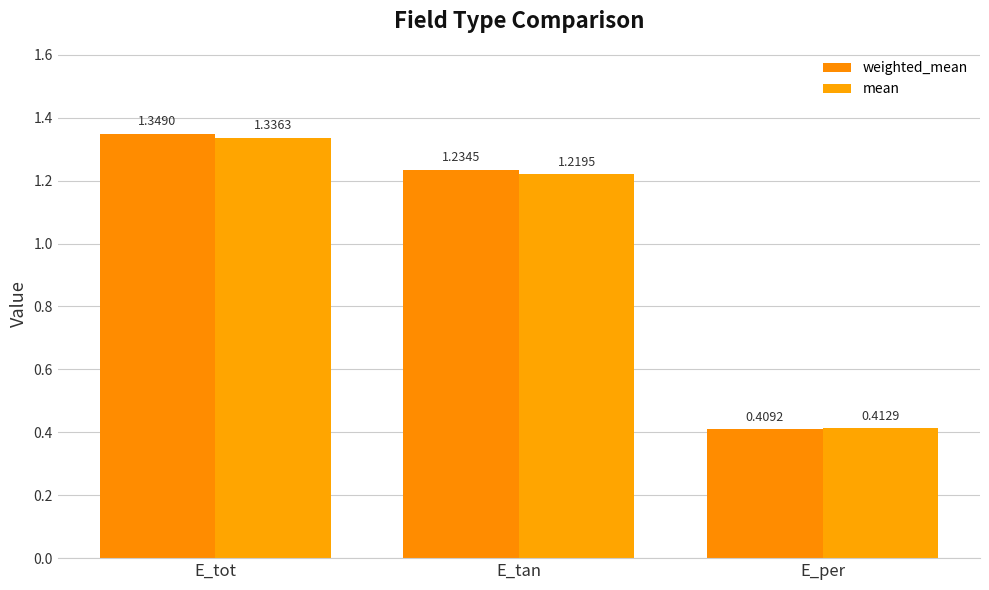

Where is mean nearest to the value 0?

E_per